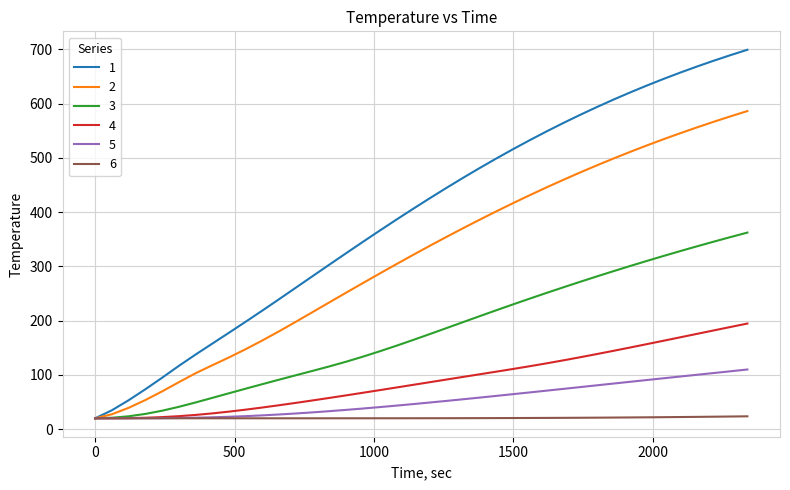

Which series has the largest range (max minus min)?

1